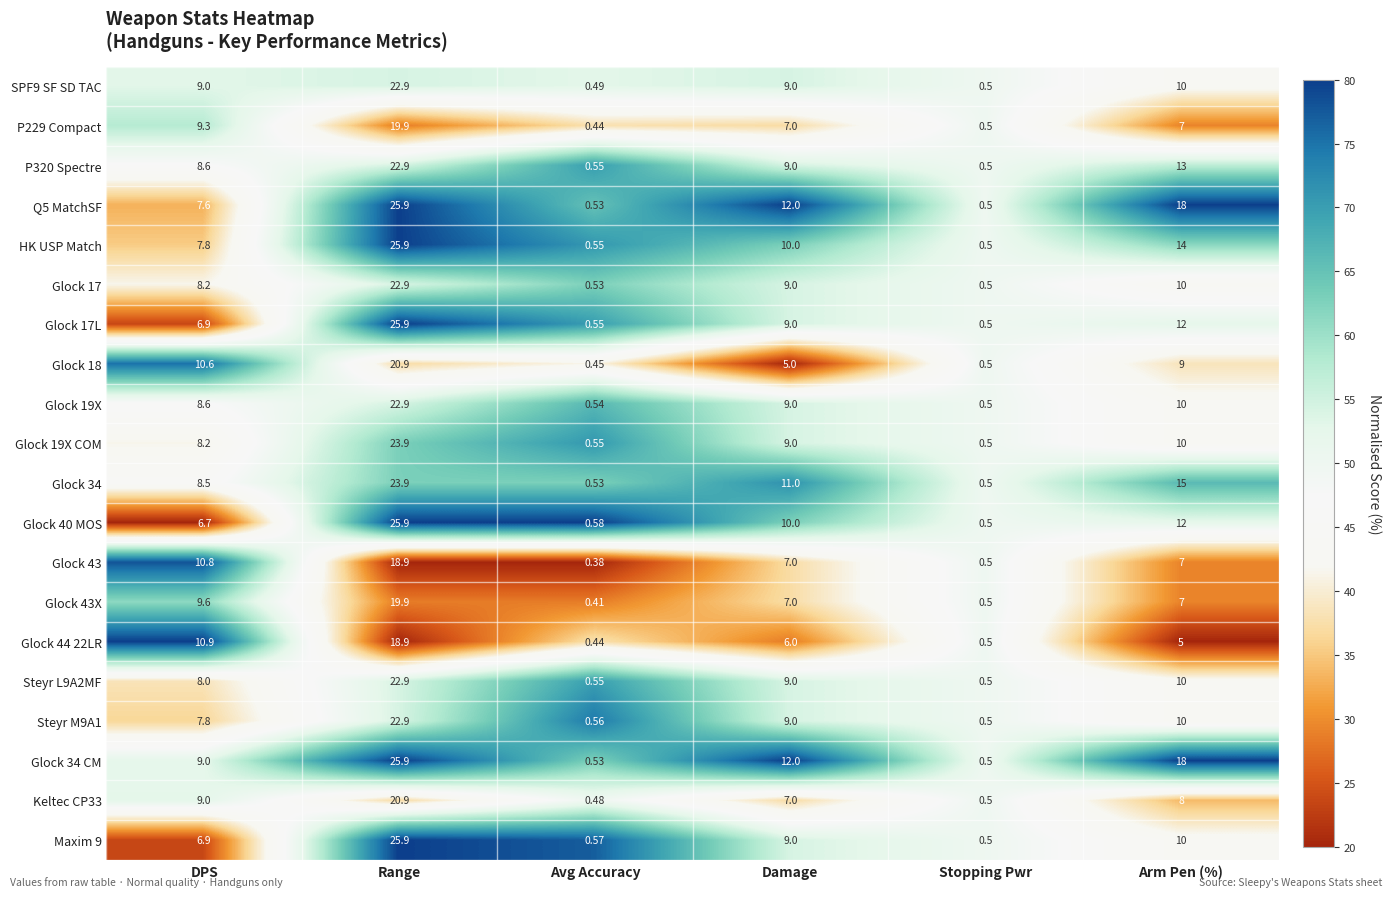

Is the value of Glock 40 MOS at Stopping Pwr greater than the value of P320 Spectre at Avg Accuracy?

No